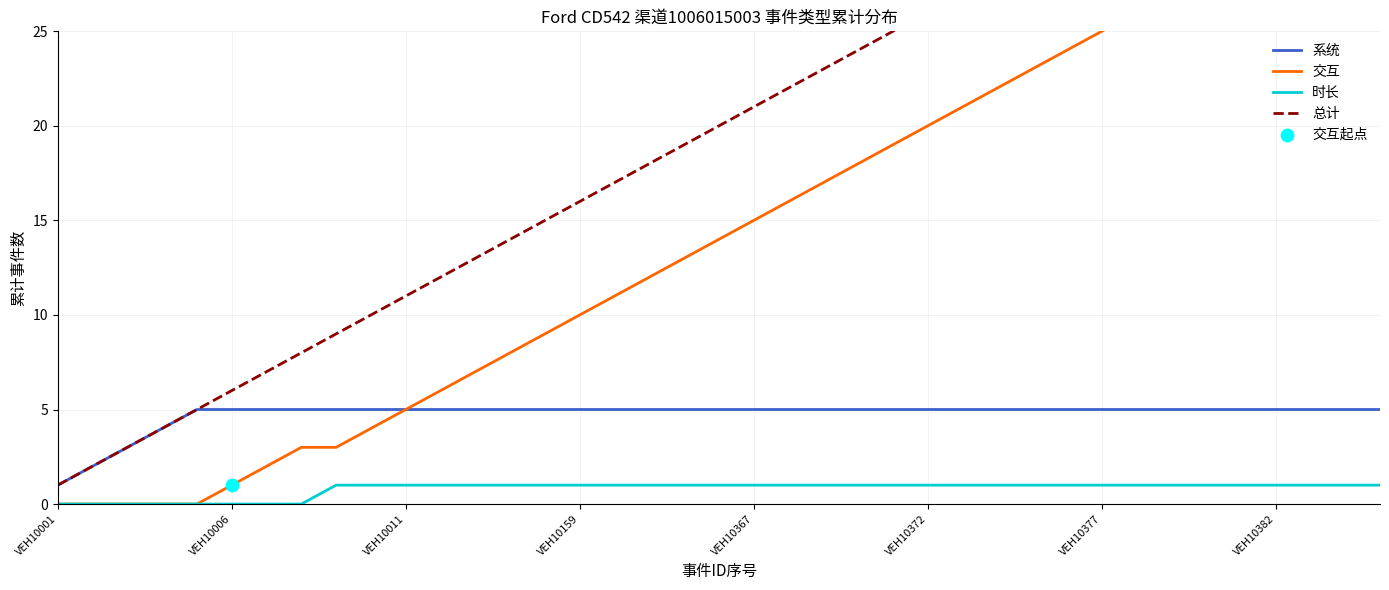

What is the total value across all series at VEH10159?

32